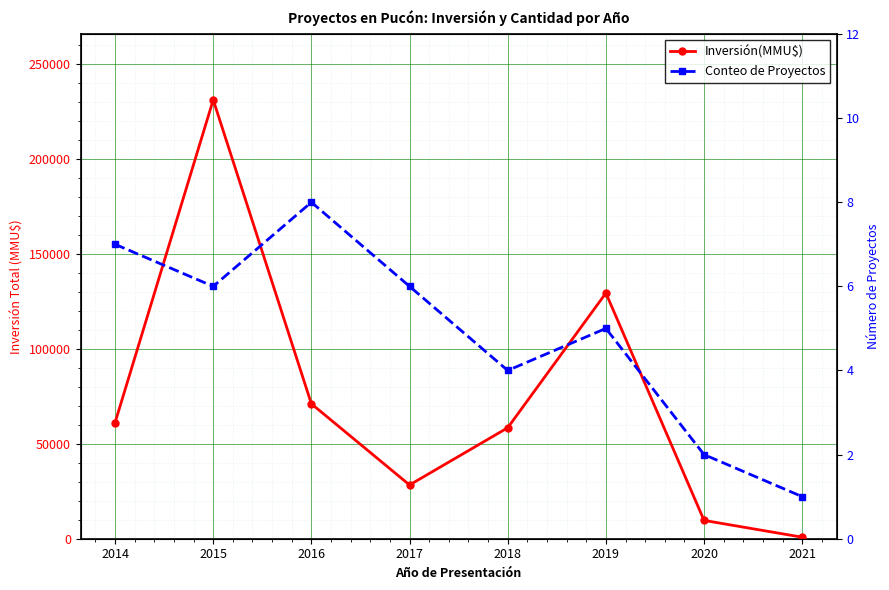

At which category does Inversión(MMU$) reach its first local valley?

2017